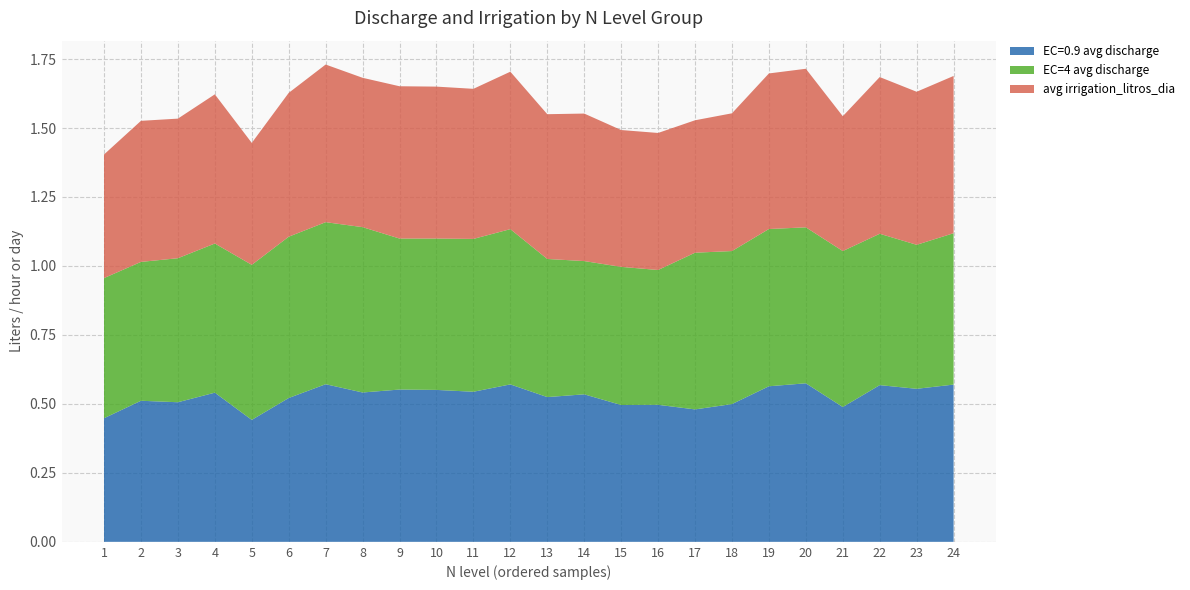

Reading left to right, what are all the values shown in this chart?

EC=0.9 avg discharge: 1=0.4	2=0.5	3=0.5	4=0.5	5=0.4	6=0.5	7=0.6	8=0.5	9=0.6	10=0.6	11=0.5	12=0.6	13=0.5	14=0.5	15=0.5	16=0.5	17=0.5	18=0.5	19=0.6	20=0.6	21=0.5	22=0.6	23=0.6	24=0.6
EC=4 avg discharge: 1=0.5	2=0.5	3=0.5	4=0.5	5=0.6	6=0.6	7=0.6	8=0.6	9=0.5	10=0.5	11=0.6	12=0.6	13=0.5	14=0.5	15=0.5	16=0.5	17=0.6	18=0.6	19=0.6	20=0.6	21=0.6	22=0.5	23=0.5	24=0.5
avg irrigation_litros_dia: 1=0.4	2=0.5	3=0.5	4=0.5	5=0.4	6=0.5	7=0.6	8=0.5	9=0.6	10=0.6	11=0.5	12=0.6	13=0.5	14=0.5	15=0.5	16=0.5	17=0.5	18=0.5	19=0.6	20=0.6	21=0.5	22=0.6	23=0.6	24=0.6